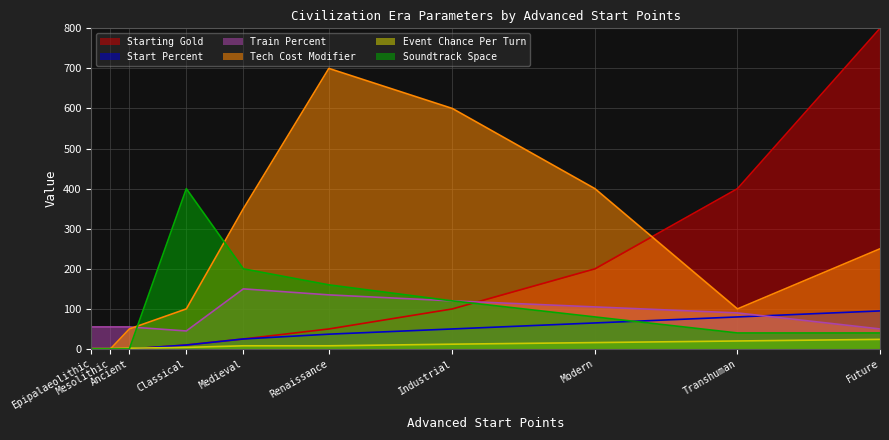

True or false: Start Percent has a value of -46 at Epipalaeolithic.

False